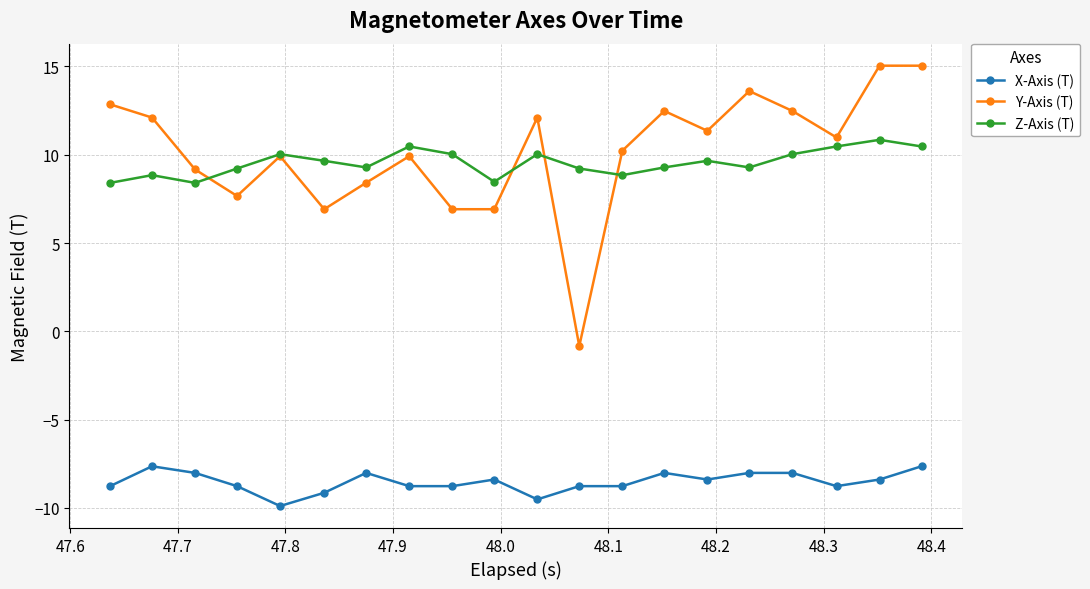

True or false: Y-Axis (T) and X-Axis (T) cross at least once.

False